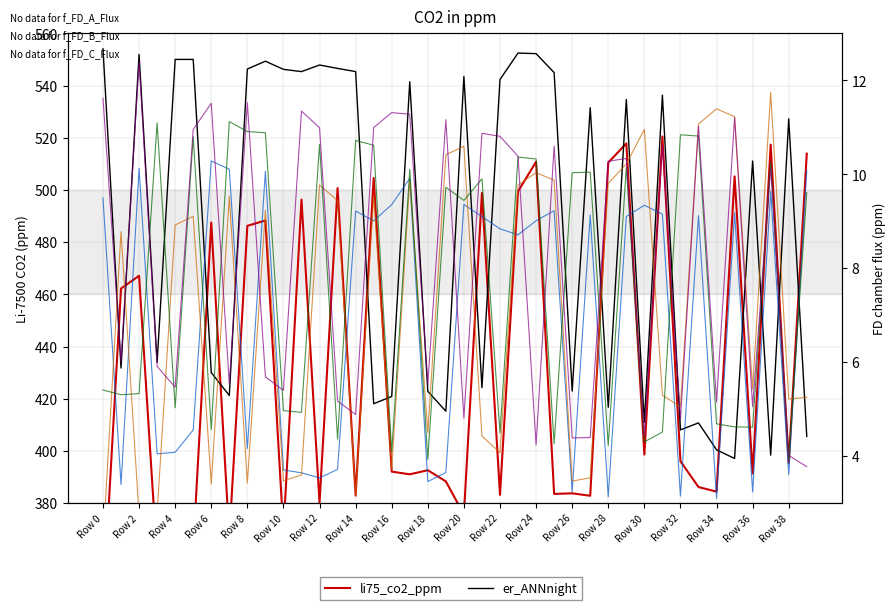

Where is li75_co2_ppm nearest to the value 430?

30